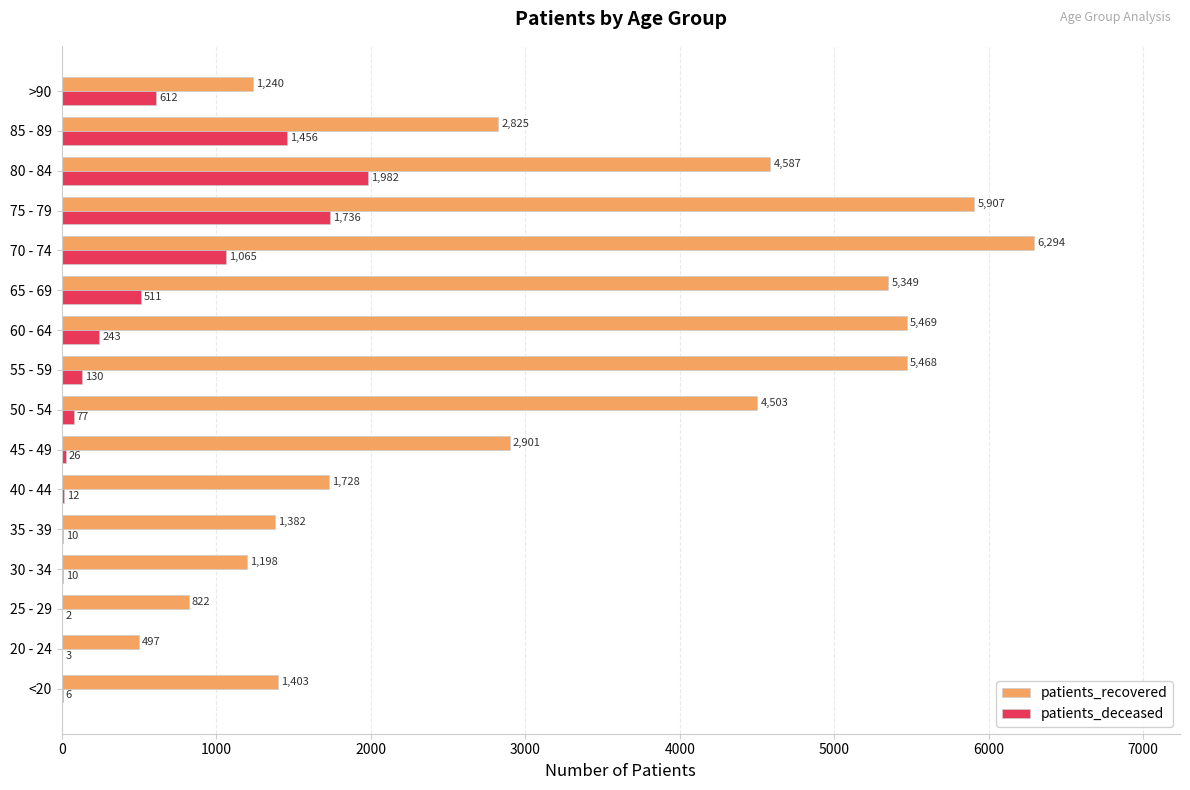

Which series changed the most between 25 - 29 and 75 - 79?

patients_recovered